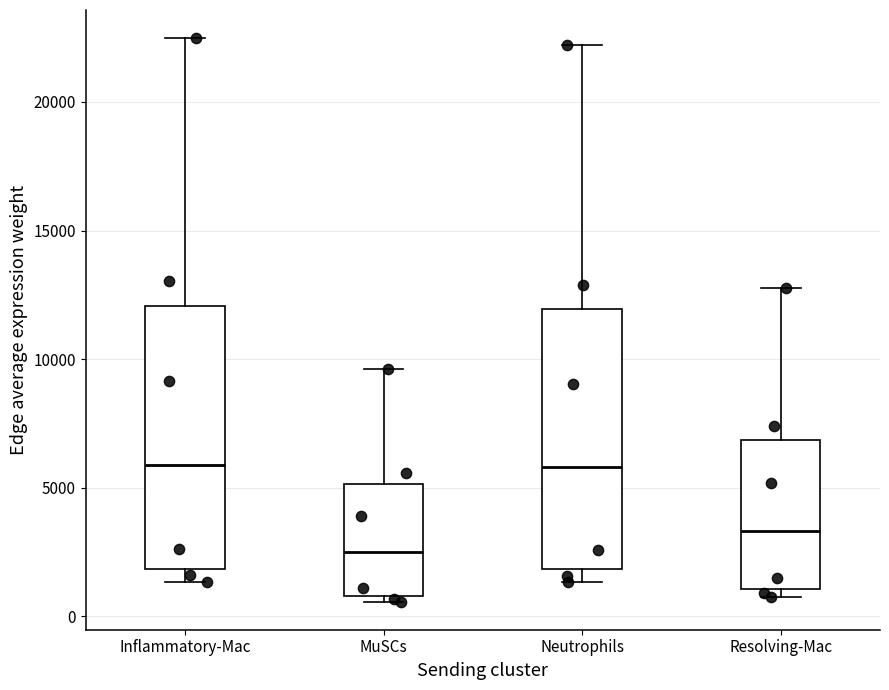

Reading left to right, read every box against the y-axis: the position of its median line, the range the box covers, and the ends of its whiskers. The values are not printed on the chart, so give them approximately, as read against the axis.

Inflammatory-Mac: median 6000, box 2000 to 12000, whiskers 1500 to 22500
MuSCs: median 2500, box 1000 to 5000, whiskers 500 to 9500
Neutrophils: median 6000, box 2000 to 12000, whiskers 1500 to 22000
Resolving-Mac: median 3500, box 1000 to 7000, whiskers 1000 (just below the box's lower edge) to 13000